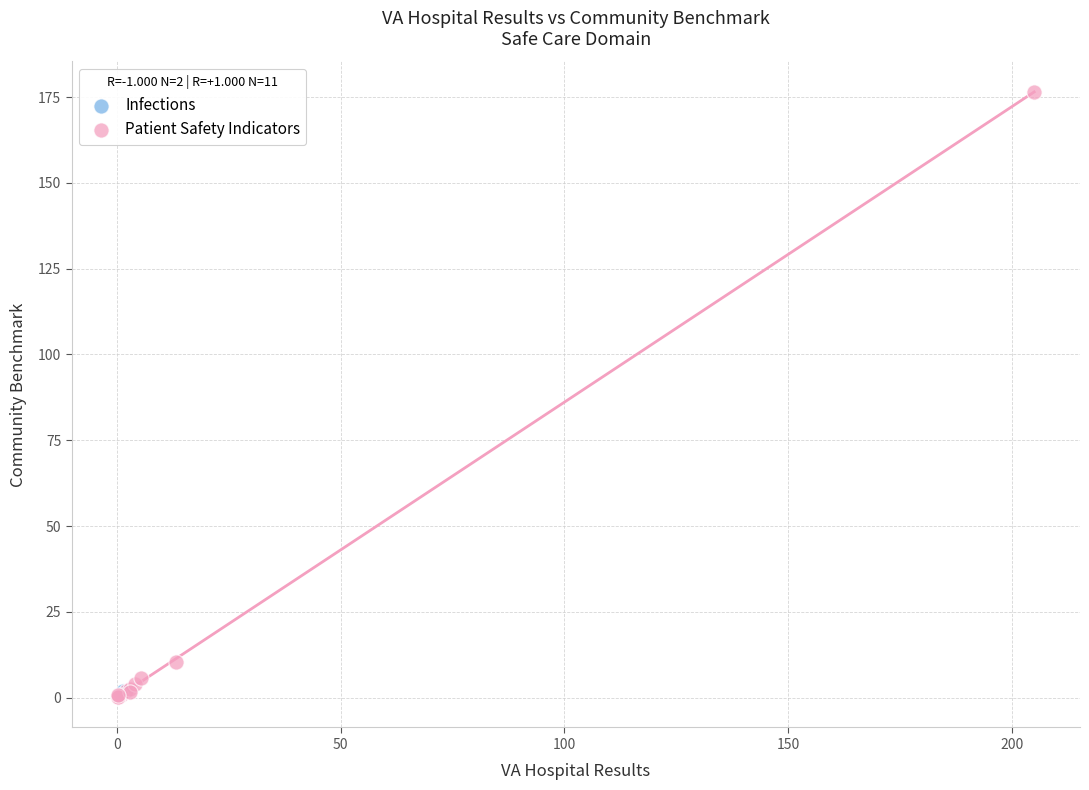

What are all the series names shown in the legend?

Infections, Patient Safety Indicators